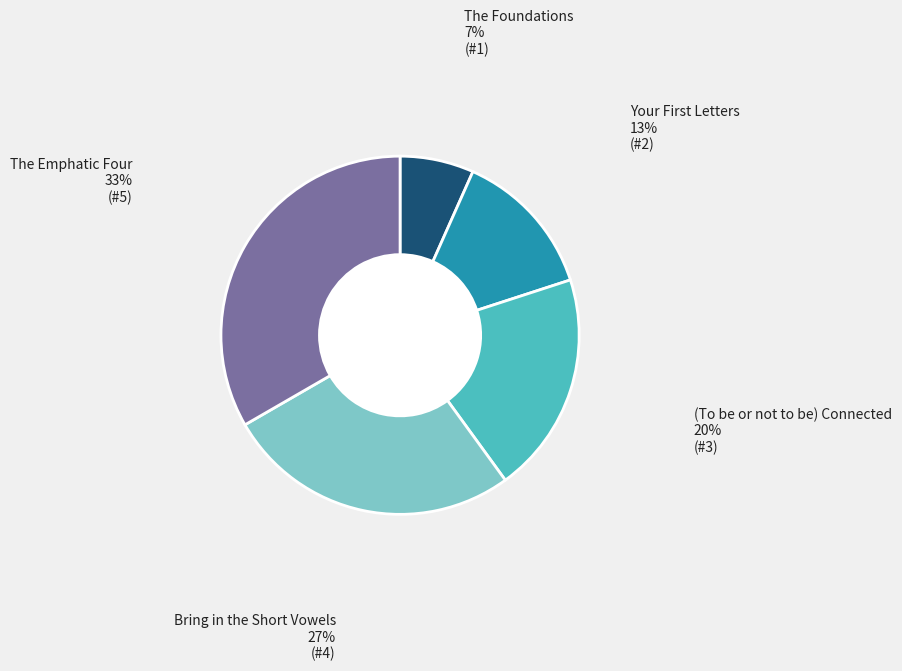

Count the number of slices in the pie.

5